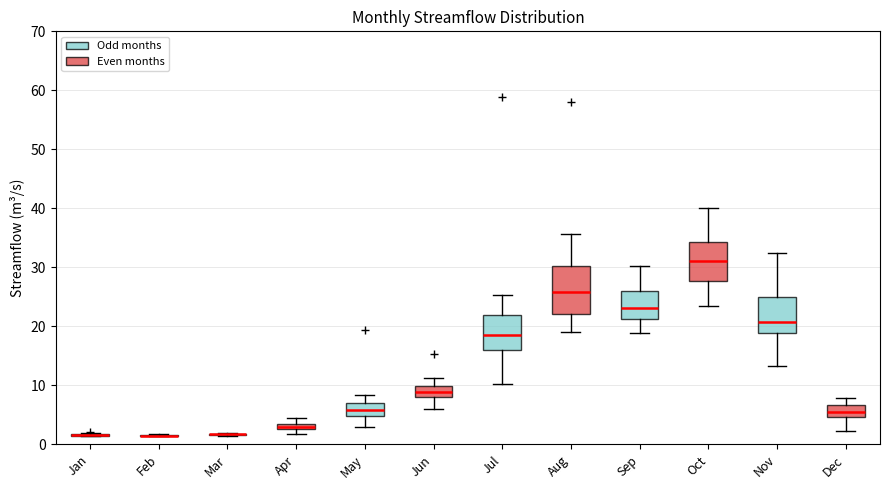

Which box is the tallest, from its lower edge to its upper edge?

Aug